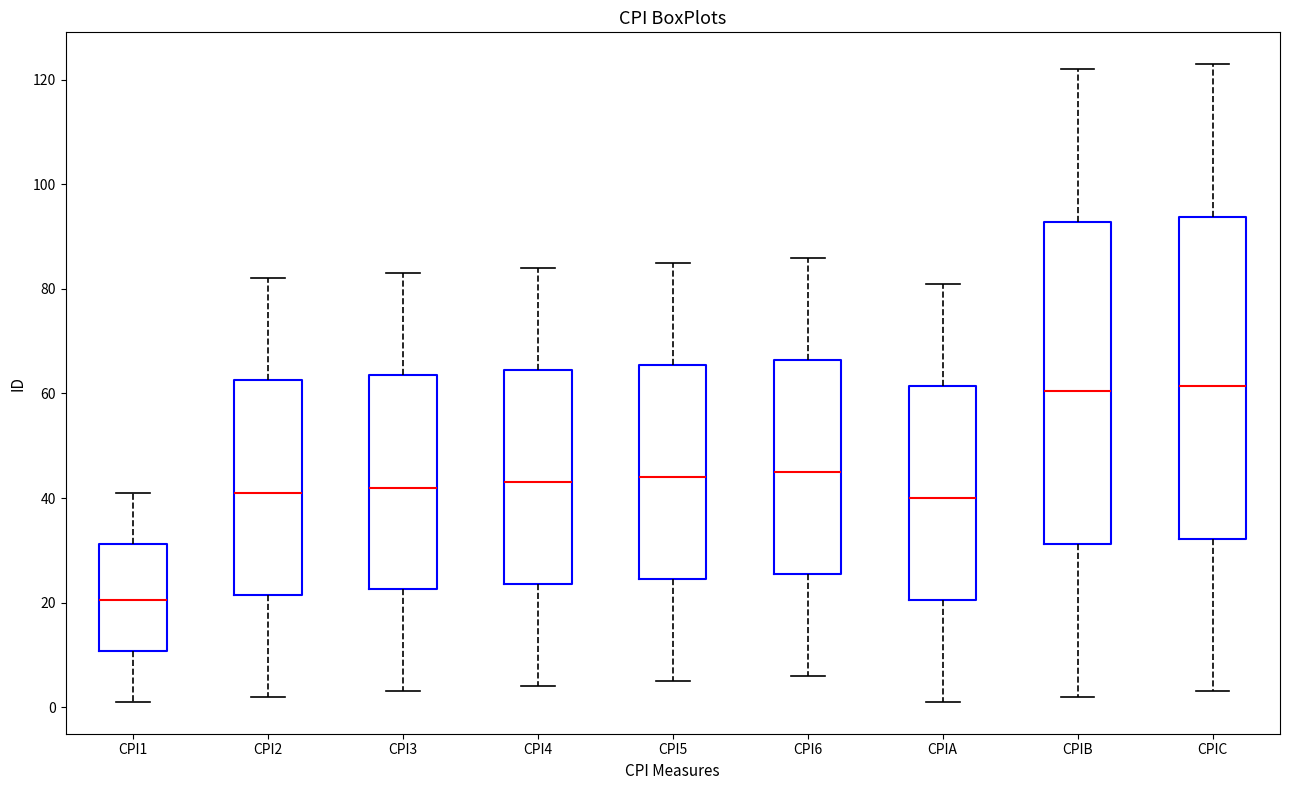

Reading left to right, transcribe this box plot: for each box, give where its median line is, the range the box spans, and where its two whiskers end, as read against the y-axis. The values are not printed on the chart, so give them approximately, as read against the axis.

CPI1: median 20, box 10 to 32, whiskers 2 to 42
CPI2: median 42, box 22 to 62, whiskers 2 to 82
CPI3: median 42, box 22 to 64, whiskers 4 to 84
CPI4: median 44, box 24 to 64, whiskers 4 to 84
CPI5: median 44, box 24 to 66, whiskers 6 to 86
CPI6: median 46, box 26 to 66, whiskers 6 to 86
CPIA: median 40, box 20 to 62, whiskers 2 to 82
CPIB: median 60, box 32 to 92, whiskers 2 to 122
CPIC: median 62, box 32 to 94, whiskers 4 to 124